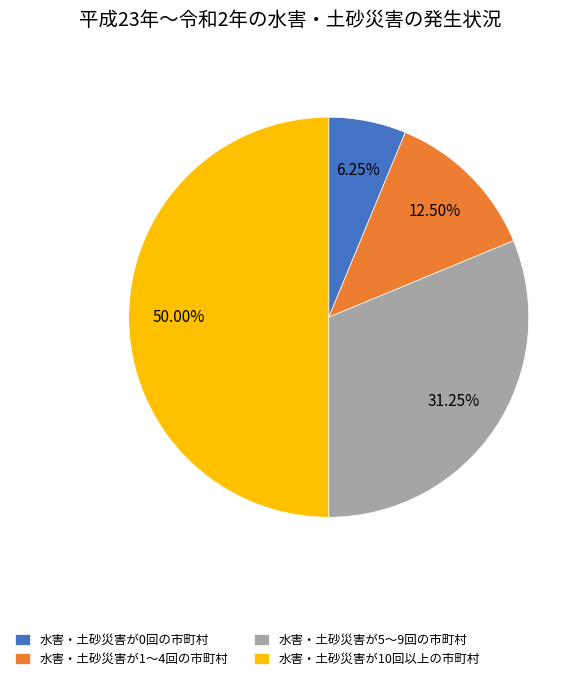

Rank the categories by value from lowest to highest.

水害・土砂災害が0回の市町村, 水害・土砂災害が1～4回の市町村, 水害・土砂災害が5～9回の市町村, 水害・土砂災害が10回以上の市町村